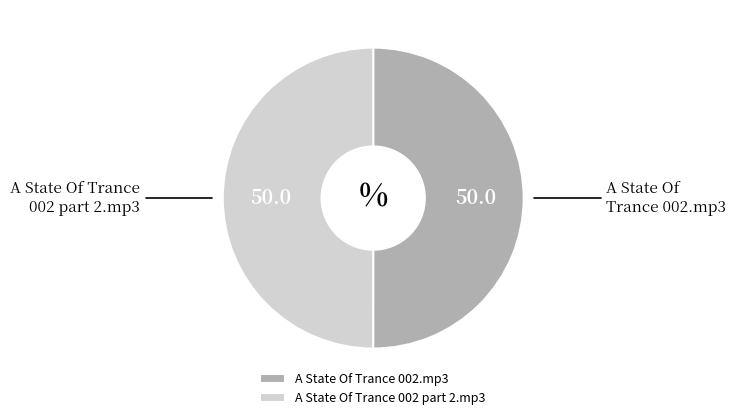

Is the sum of A State Of Trance 002.mp3 and A State Of Trance 002 part 2.mp3 greater than half?

Yes